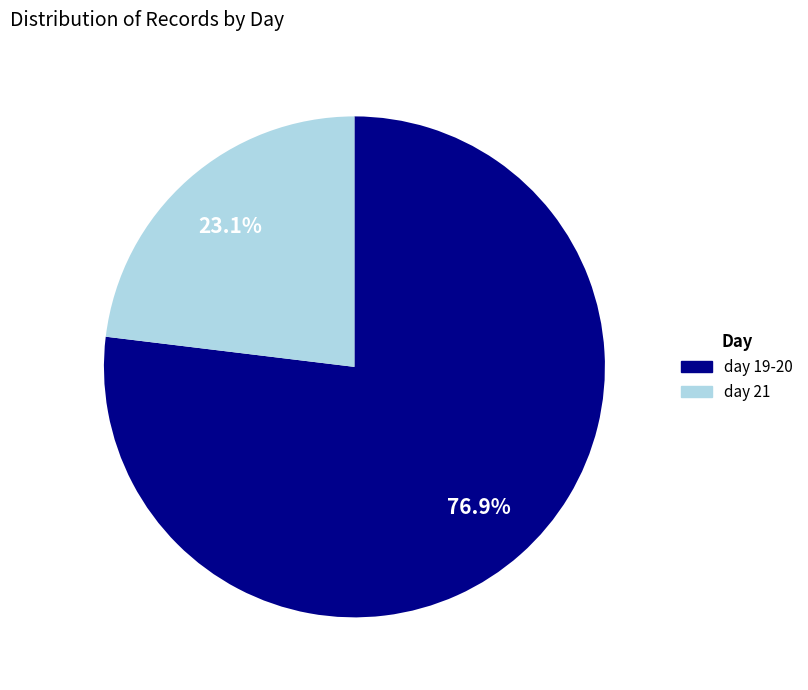

Count the number of slices in the pie.

2